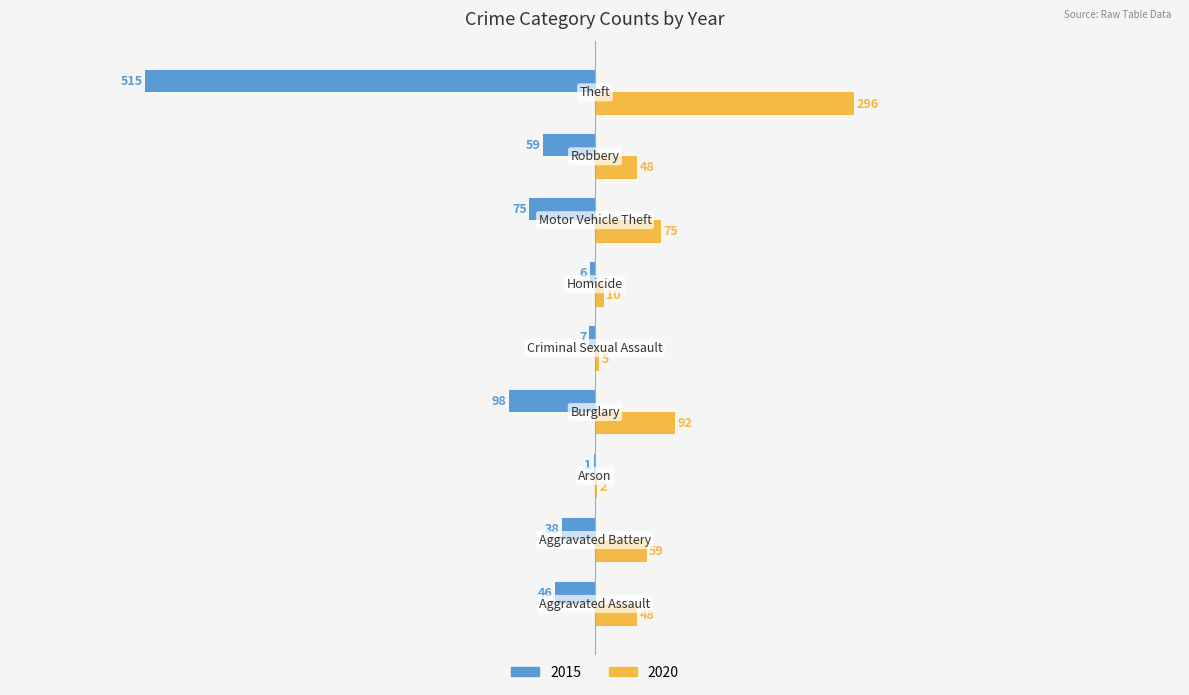

What is the maximum value shown in the chart?

296